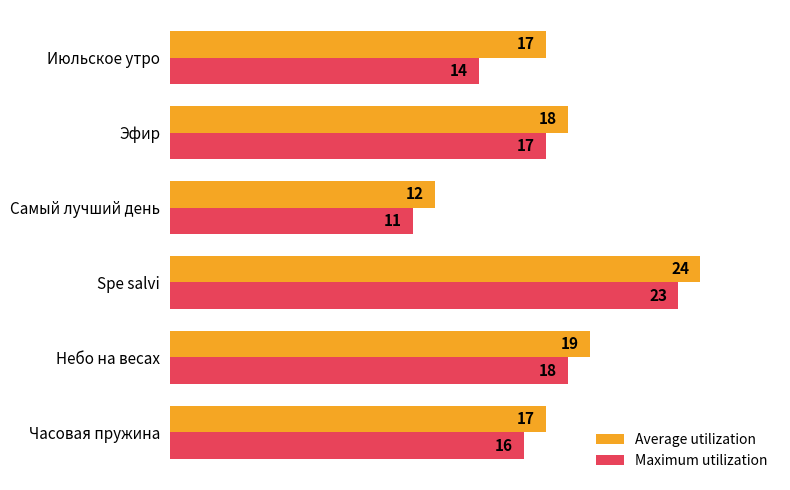

Between Эфир and Июльское утро, which series saw the biggest shift?

Maximum utilization